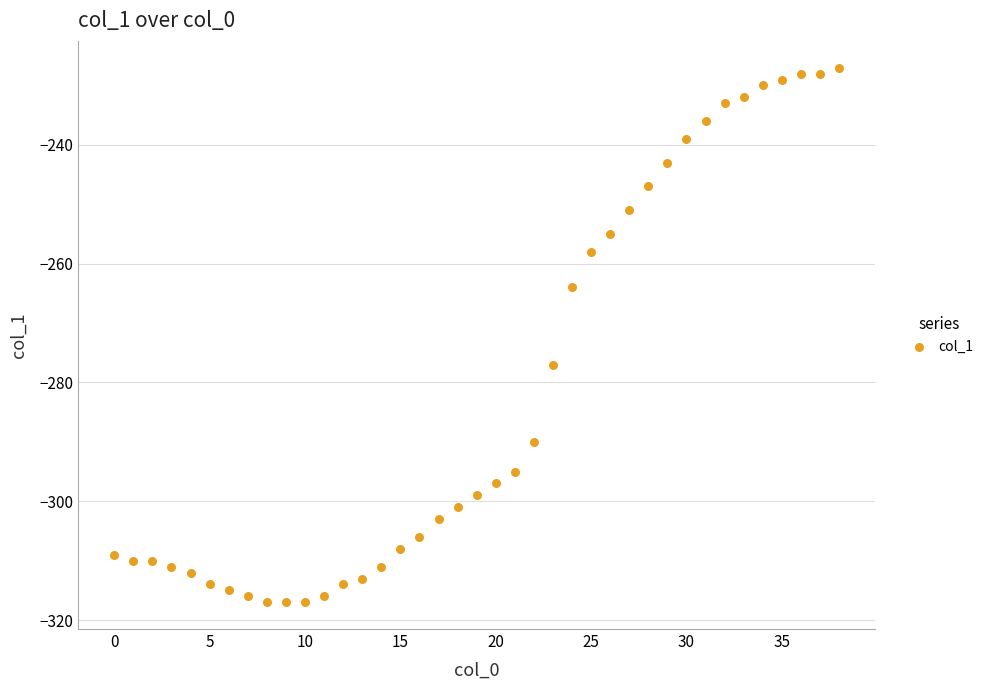

What is the range of Y values (max minus min)?

90